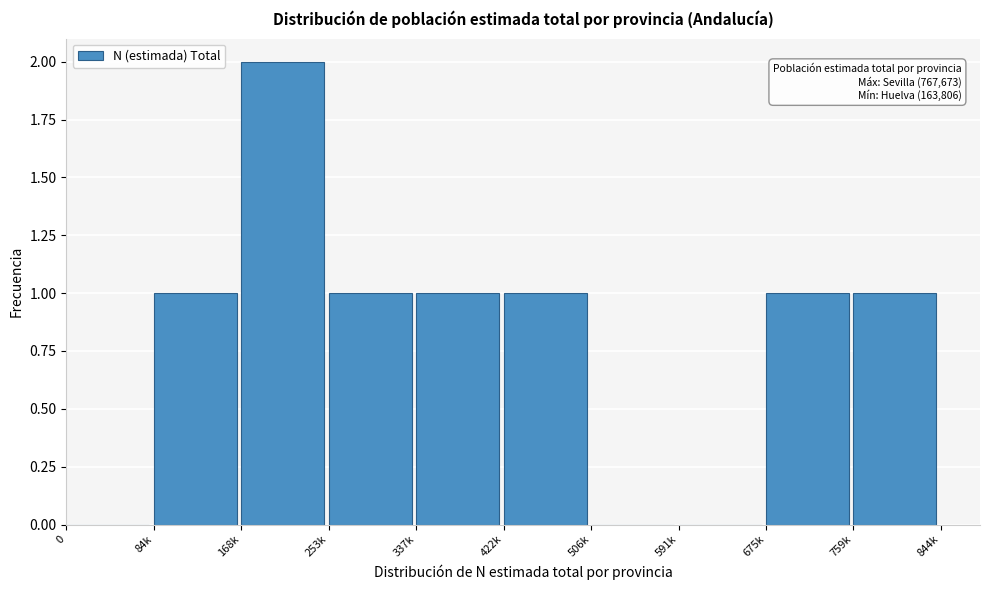

Reading left to right, list all the values displayed in this chart.

0=0	84k=1	168k=2	253k=1	337k=1	422k=1	506k=0	591k=0	675k=1	759k=1